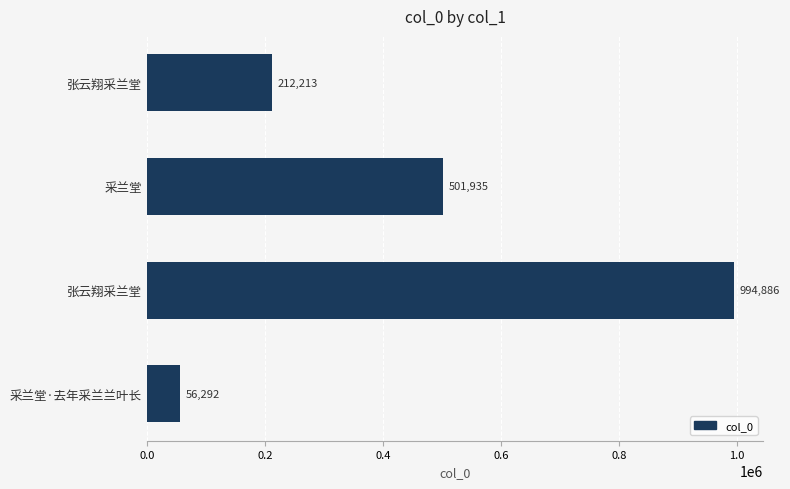

How many values are below 501935?

2